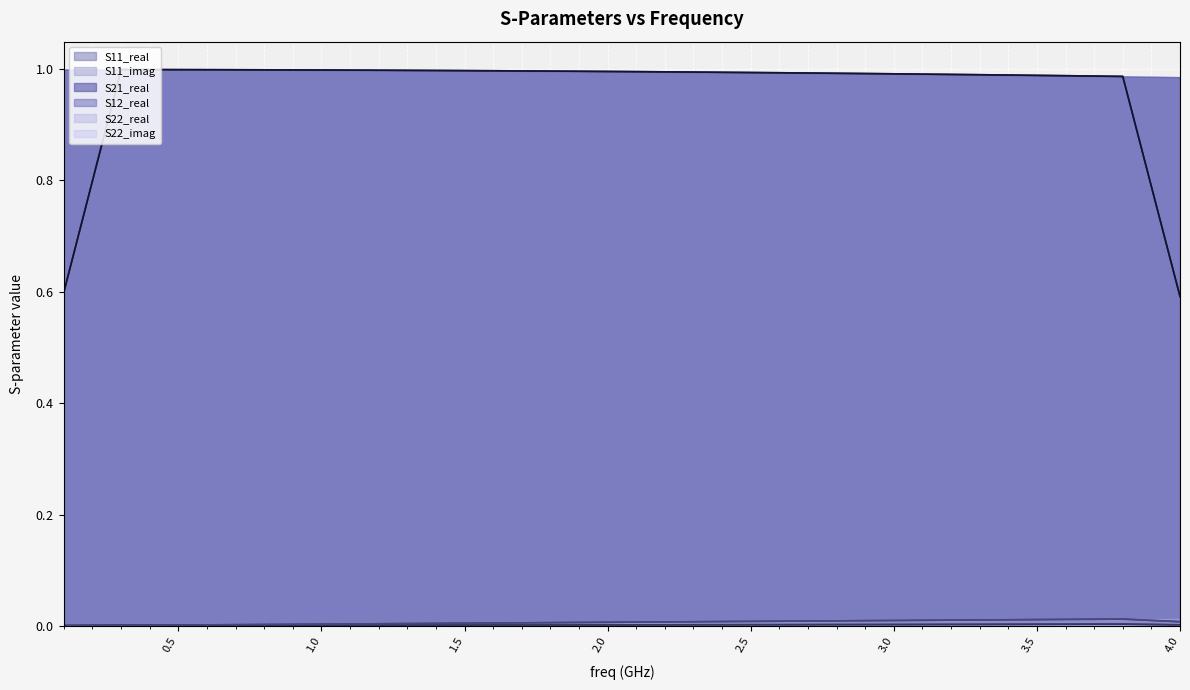

True or false: S22_imag and S22_real intersect in this chart.

True